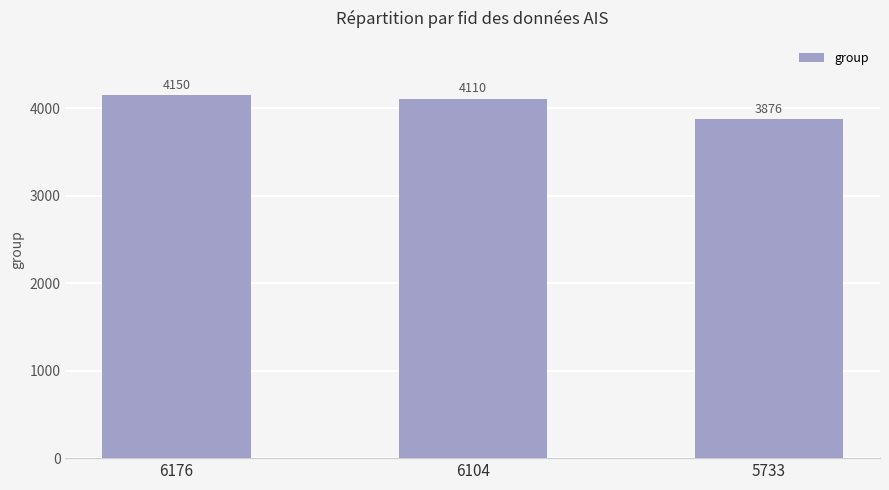

Between 6104 and 5733, which is larger?

6104